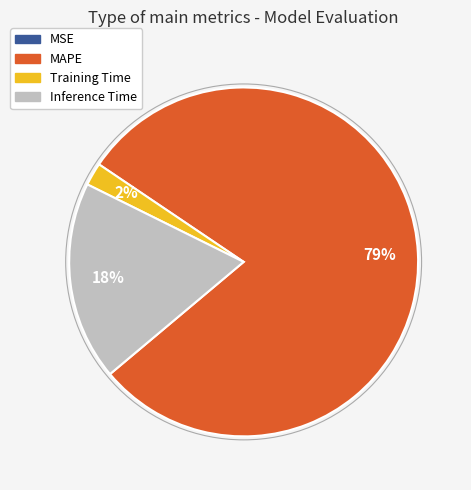

Is it true that Training Time is 2% of the pie?

True